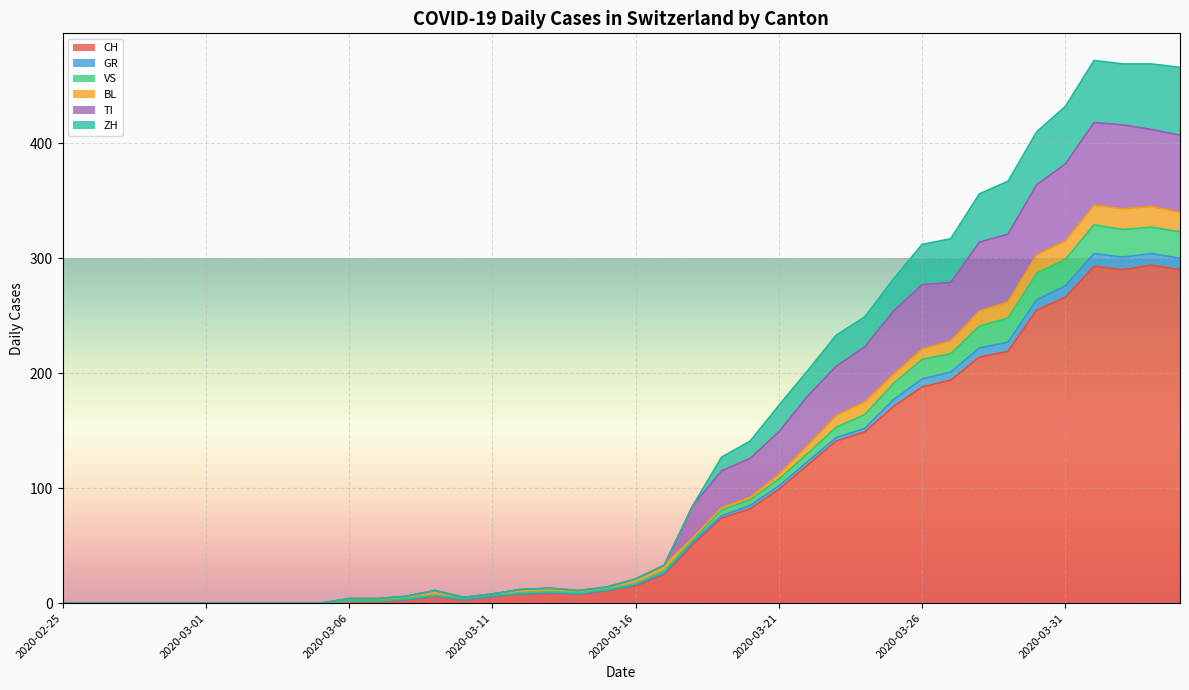

What is the label of the 27th point from the right?

2020-03-09